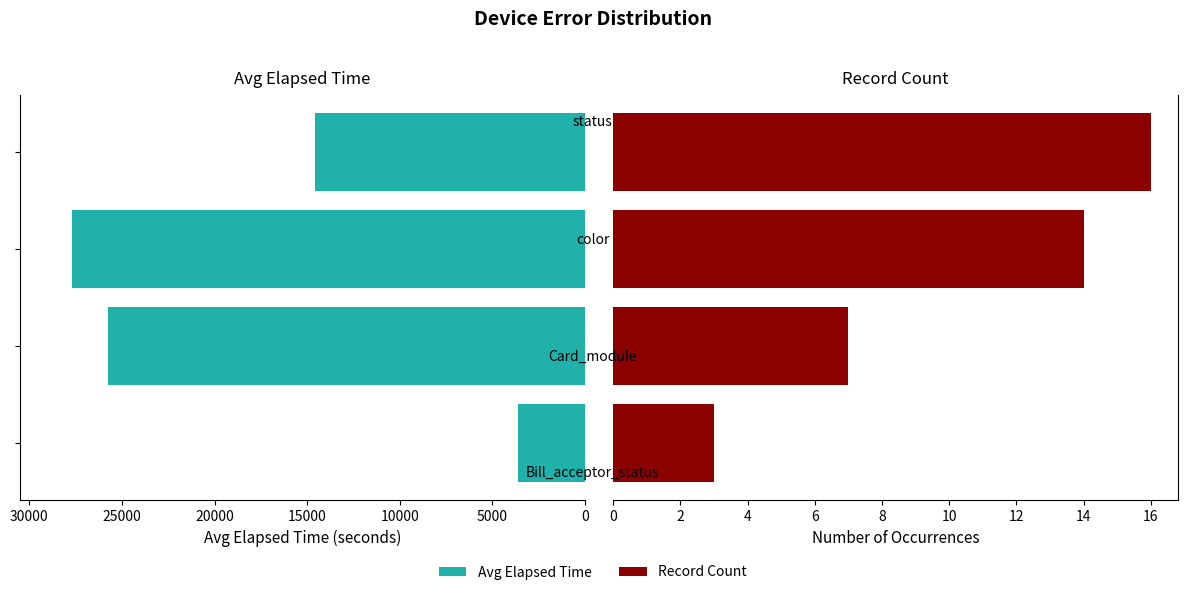

Does the chart contain stacked bars?

No